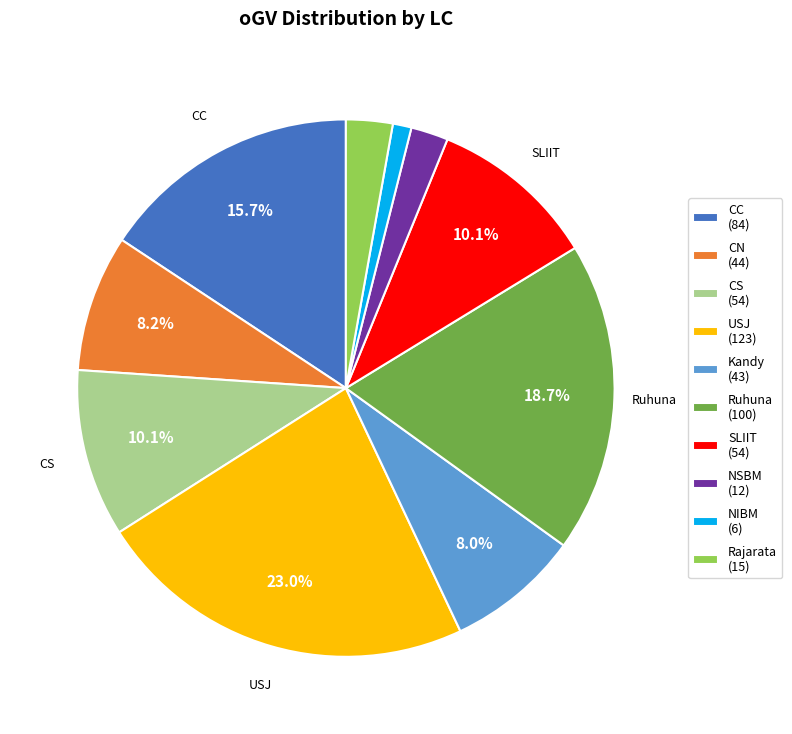

Count the number of slices in the pie.

10